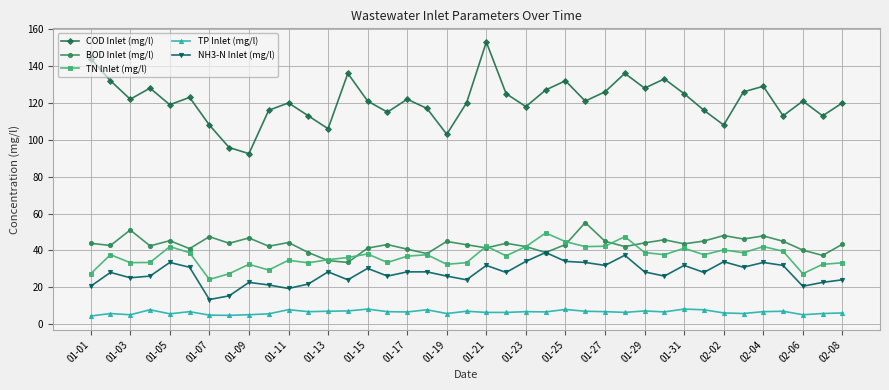

Which series has the widest spread of values?

COD Inlet (mg/l)